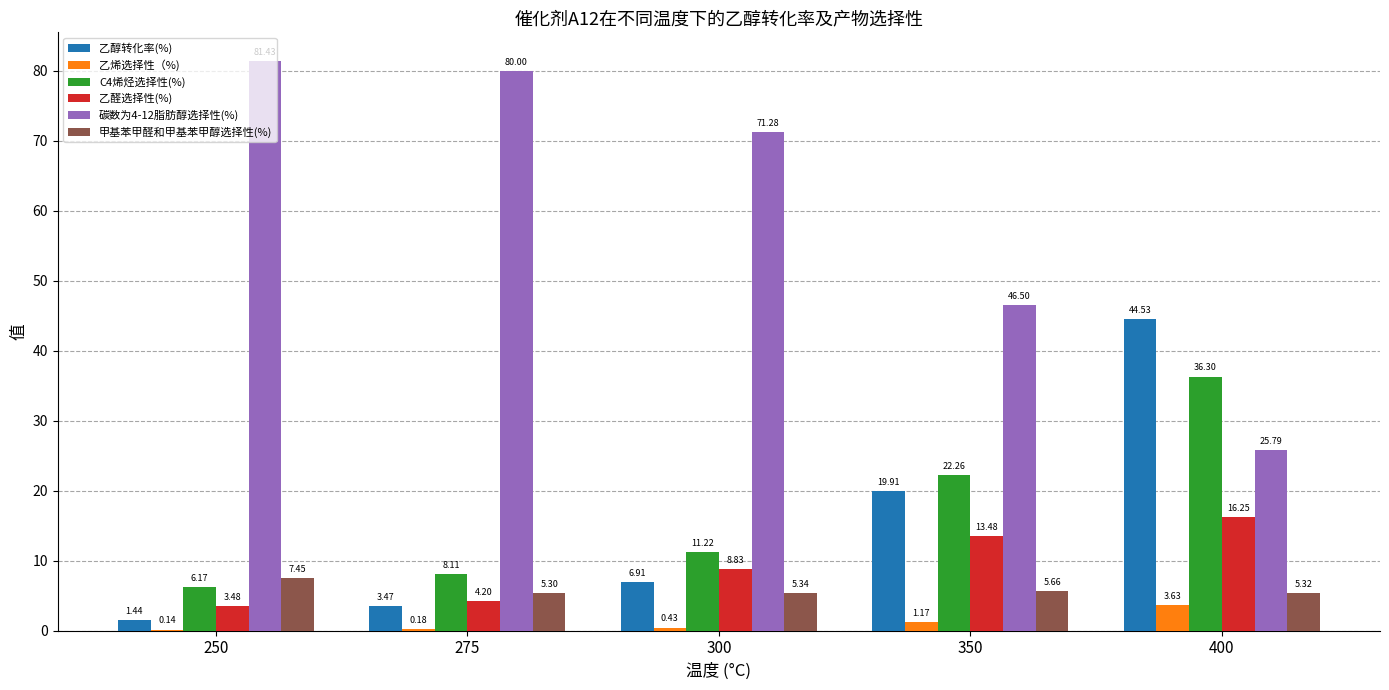

The 碳数为4-12脂肪醇选择性(%) series shows 80.0 at 275. True or false?

True